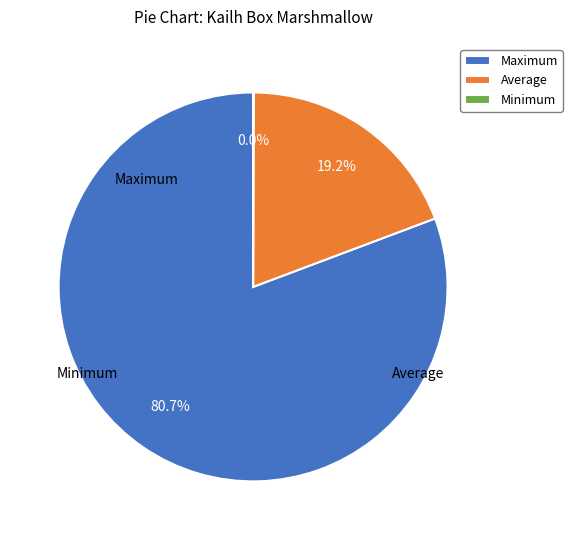

Which slice is the largest?

Maximum